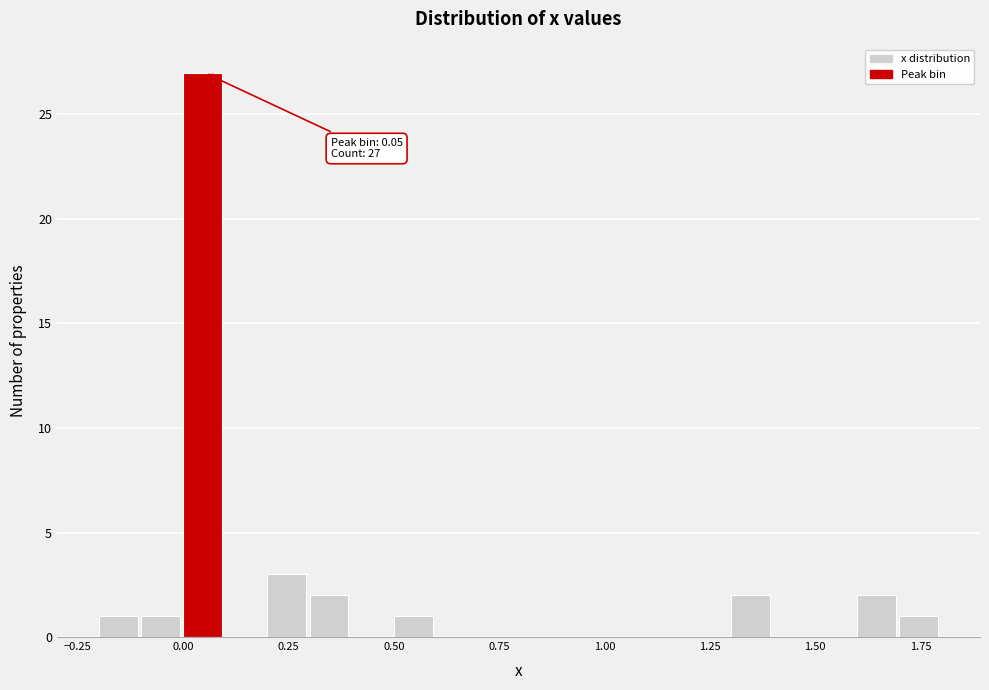

Around what value on the x-axis is the tallest bar? Give the approximate position of its centre, as read against the axis.

0.05